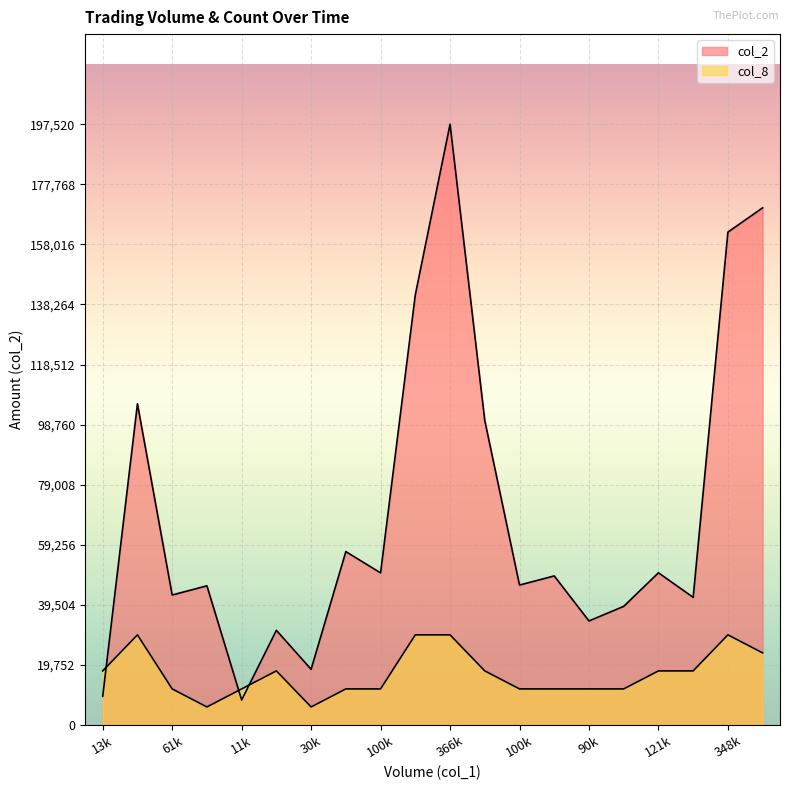

What is the label of the 15th point from the left?

90k